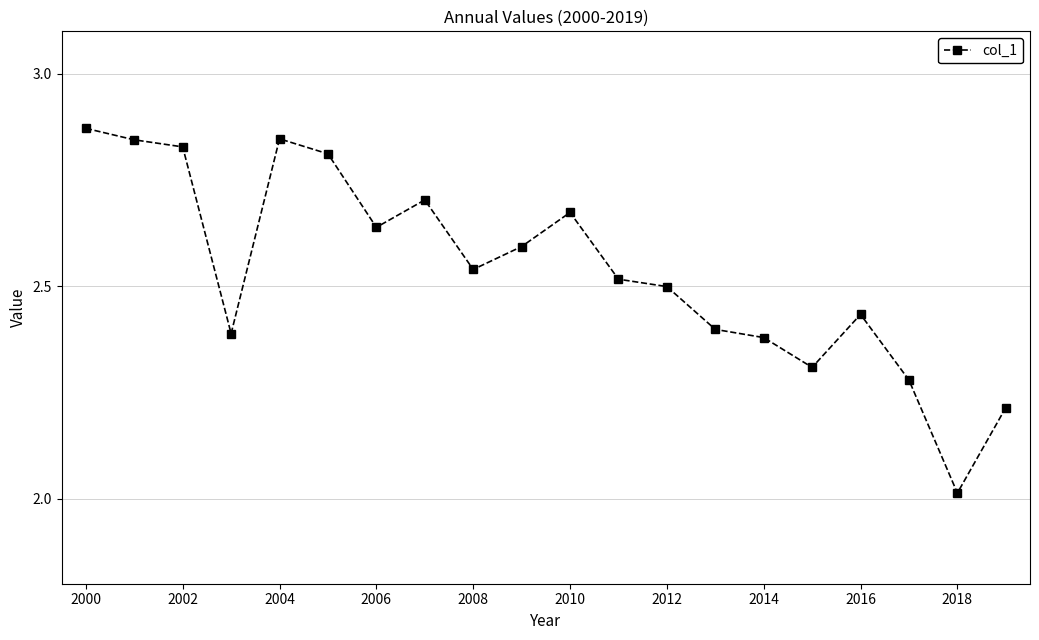

True or false: the data has more than 2 interior local peaks.

True